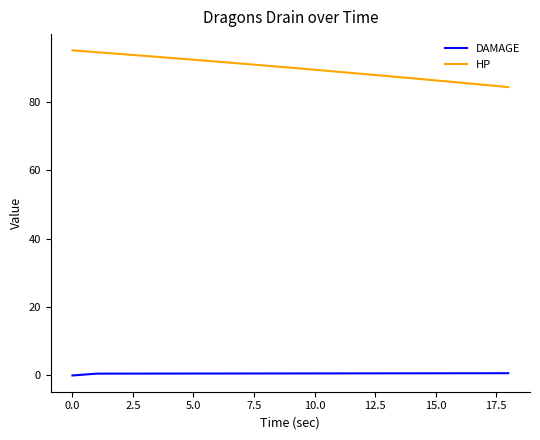

Does the chart have visible grid lines?

No